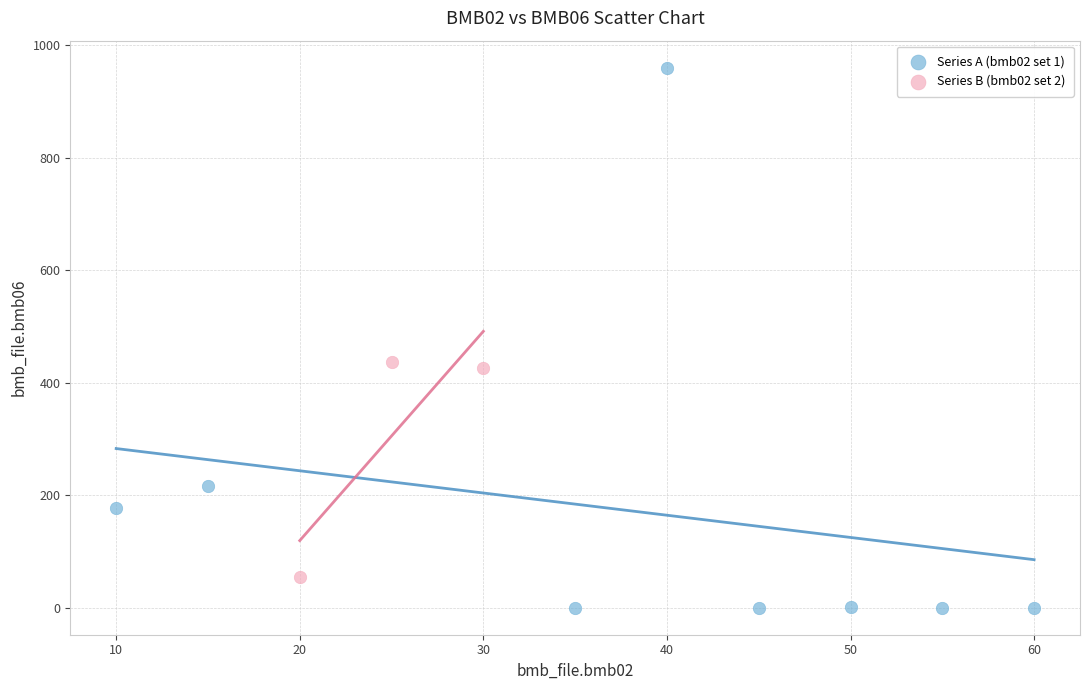

Which series contains the lowest Y value?

Series A (bmb02 set 1)